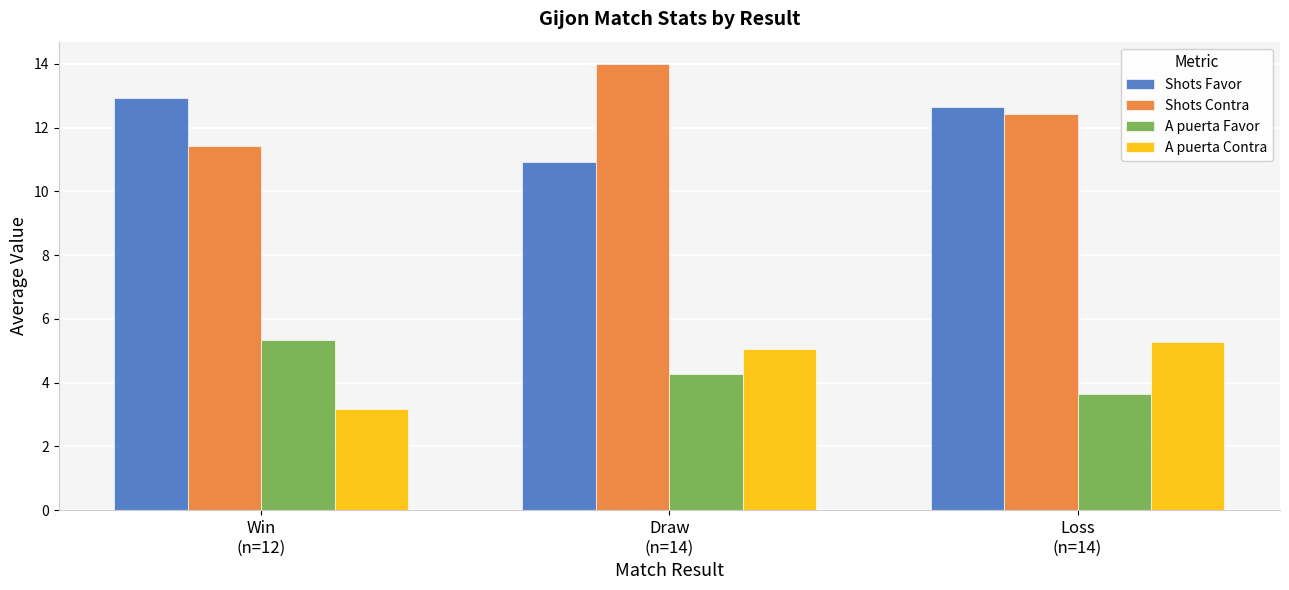

At which category does the chart reach its minimum across all series?

Win
(n=12)